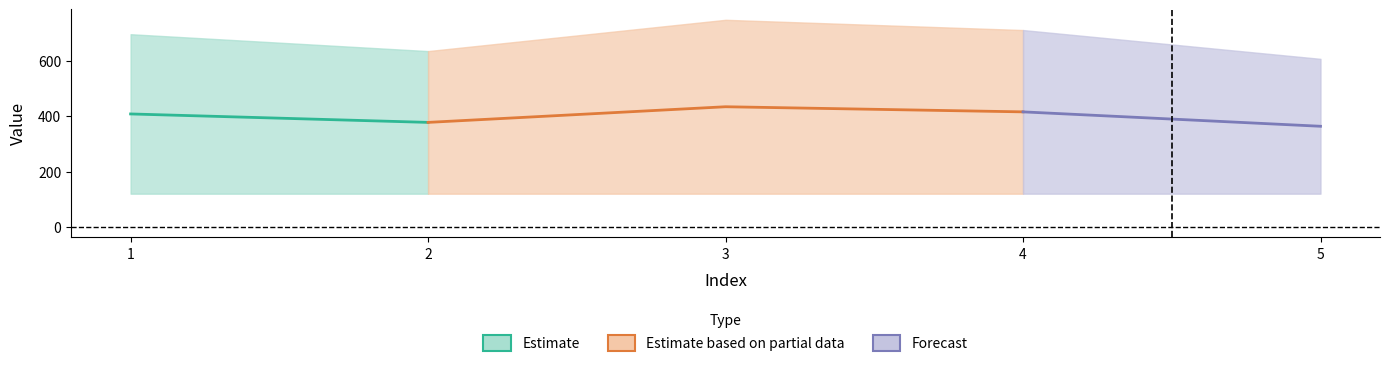

Is it true that col_4 equals 1010 at 1?

False